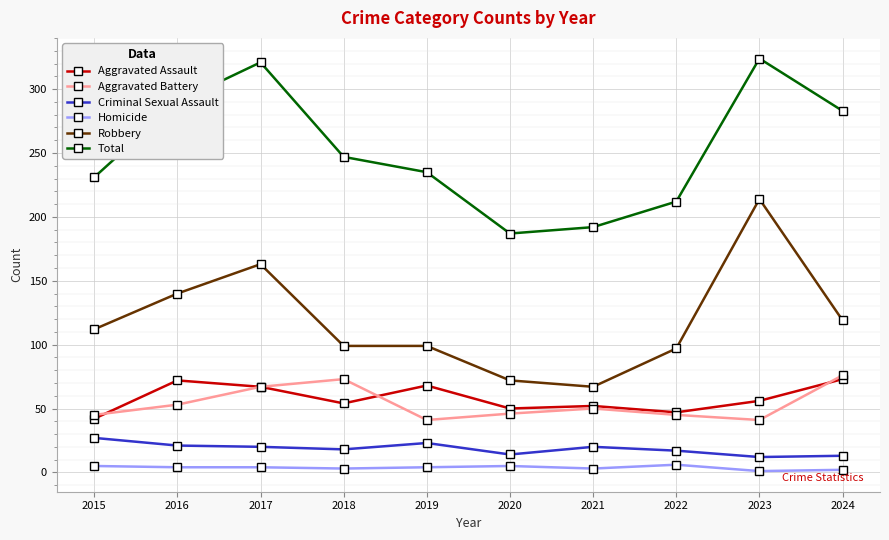

What value does the Robbery series have at 2017?

163